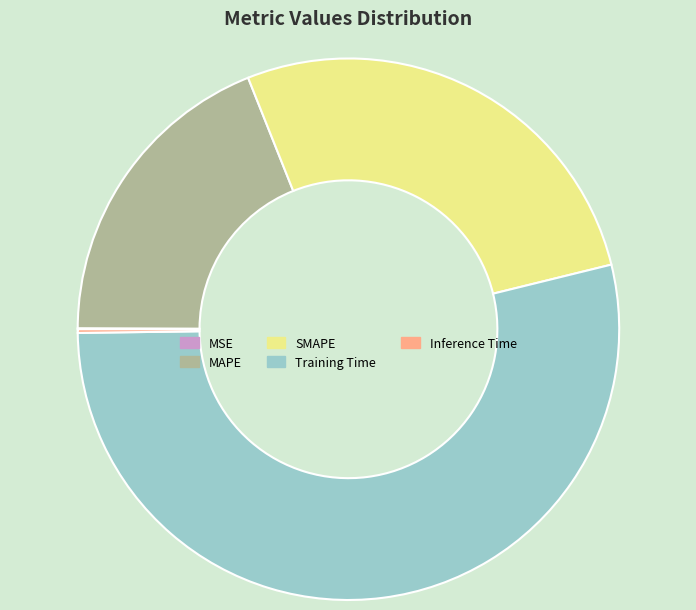

Is there a majority slice in this chart?

Yes